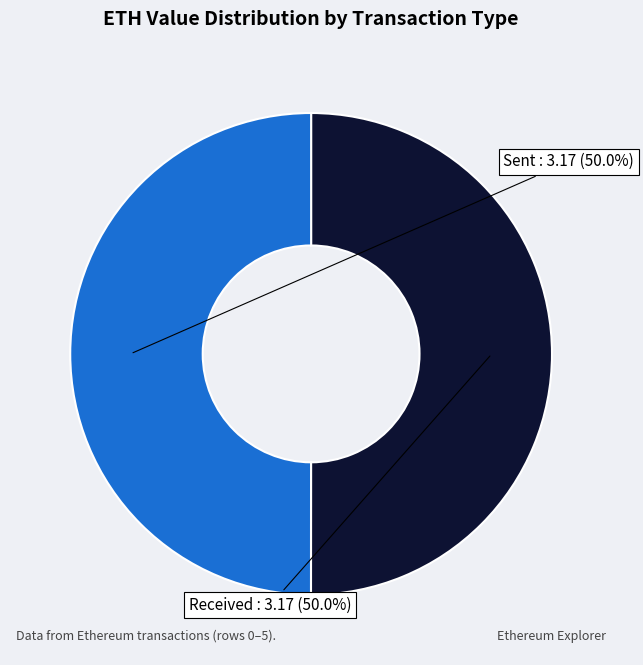

How many segments does this pie chart have?

2